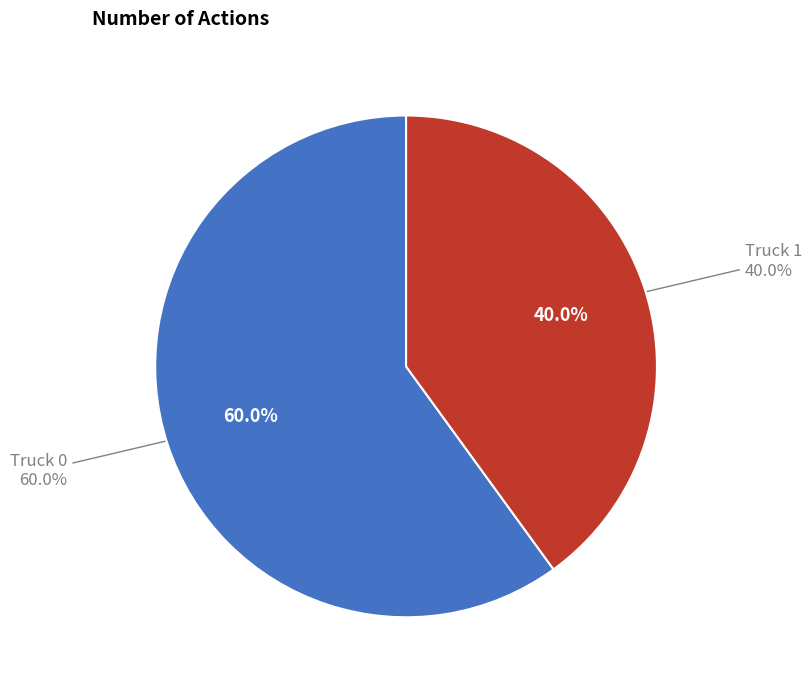

What is the change in value from Truck 0 to Truck 1?

-1